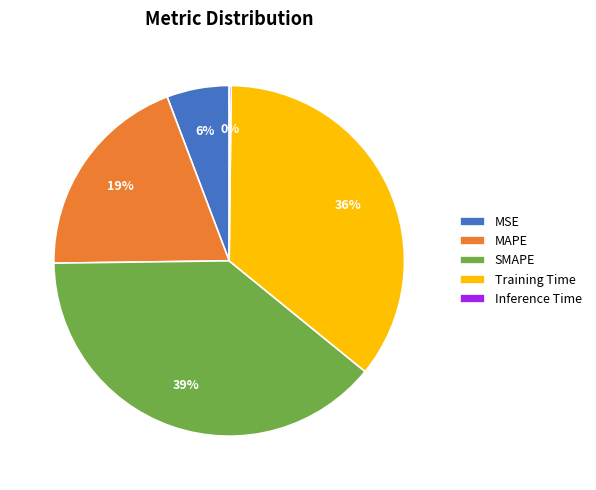

What percentage is the MAPE slice, to the nearest percent?

19%